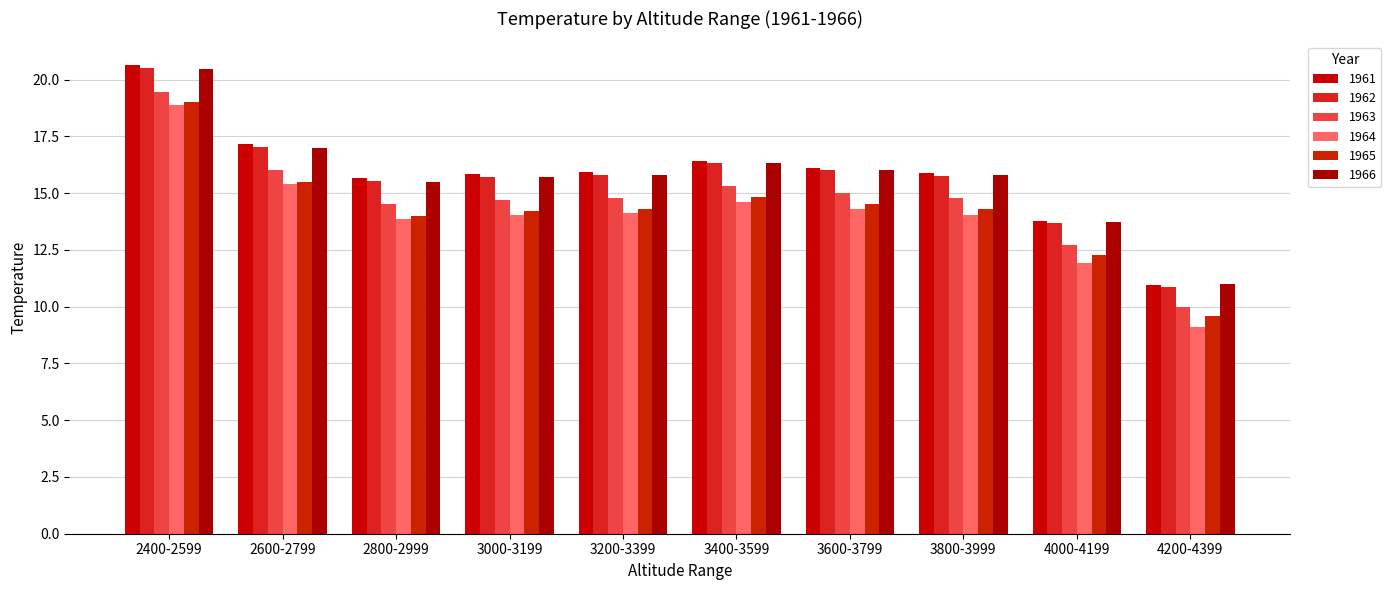

Which series has the largest total across all categories?

1961